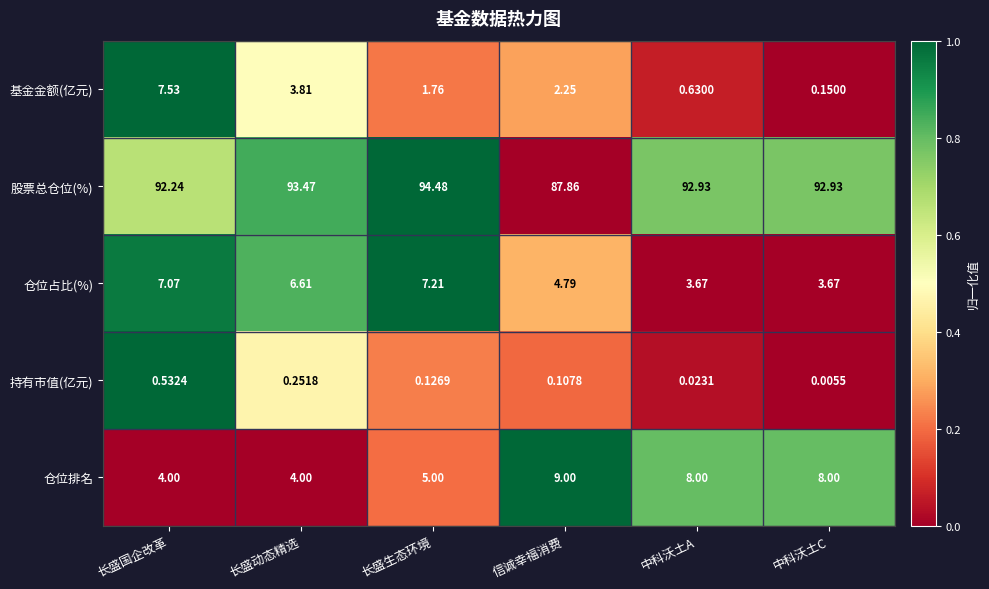

Which series changed the most between 长盛国企改革 and 长盛生态环境?

基金金额(亿元)